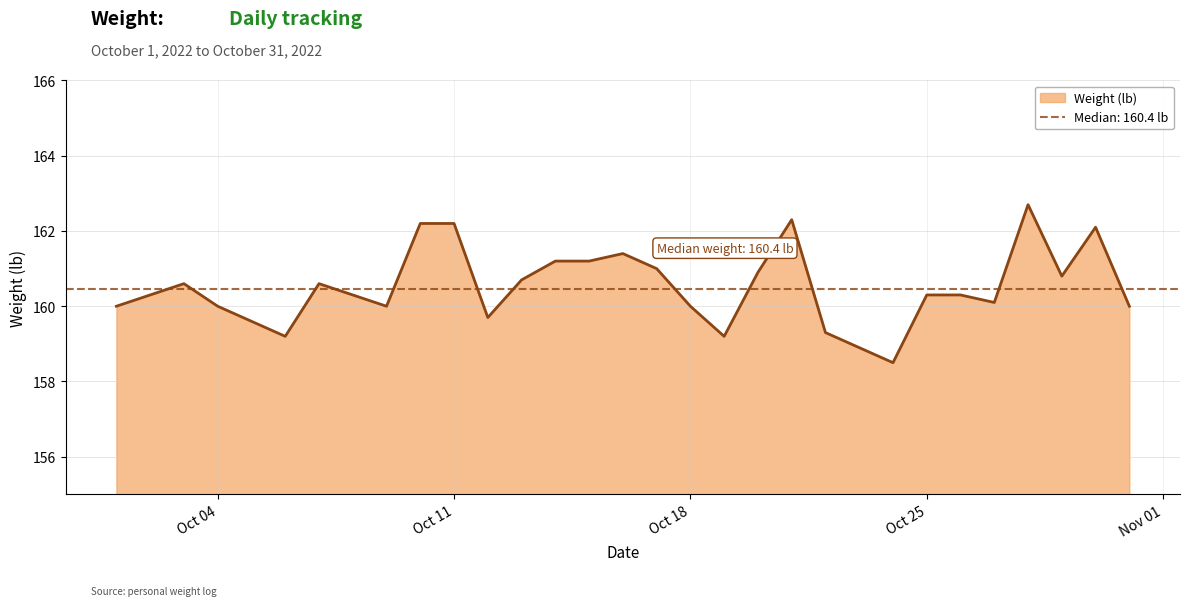

Reading left to right, what are all the values shown in this chart?

160.0	160.6	160.0	159.6	159.2	160.6	160.0	162.2	162.2	159.7	160.7	161.2	161.2	161.4	161.0	160.0	159.2	160.9	162.3	159.3	158.5	160.3	160.3	160.1	162.7	160.8	162.1	160.0